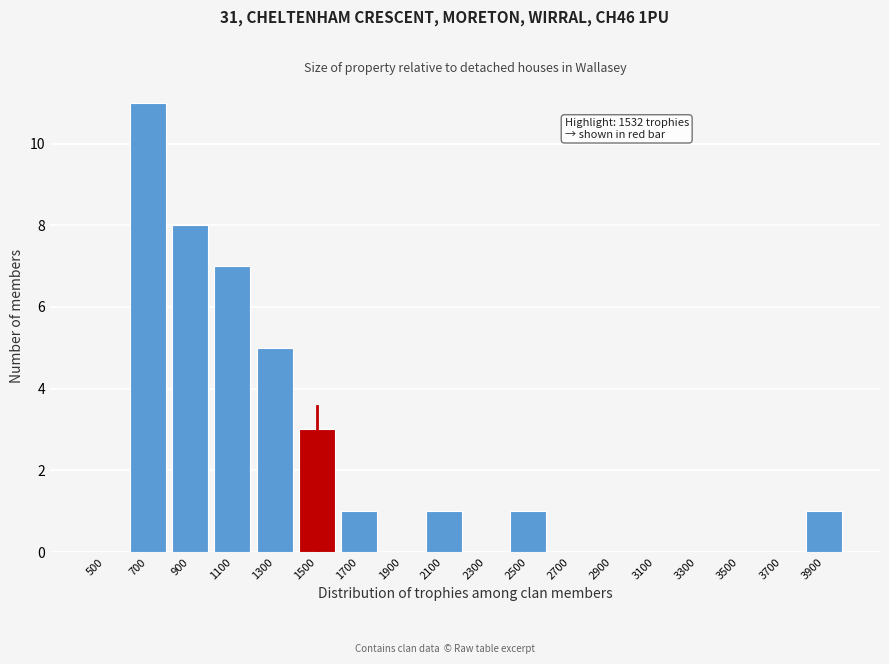

Reading left to right, transcribe all the data shown in this chart.

500=0	700=11	900=8	1100=7	1300=5	1500=3	1700=1	1900=0	2100=1	2300=0	2500=1	2700=0	2900=0	3100=0	3300=0	3500=0	3700=0	3900=1